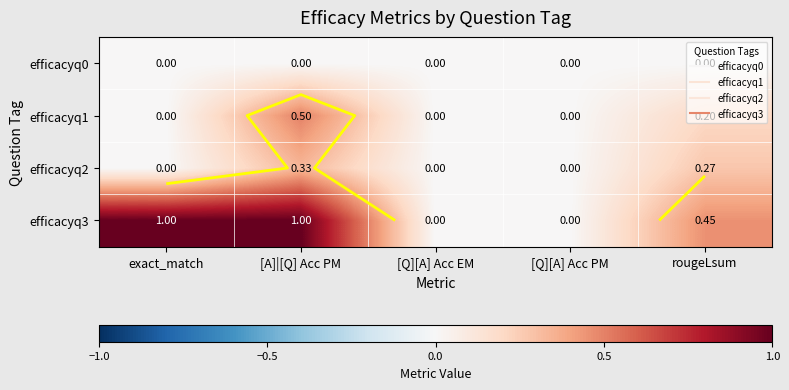

At which category does the chart reach its minimum across all series?

exact_match